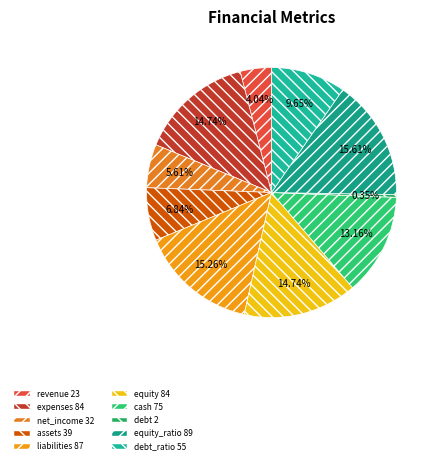

Count the number of slices in the pie.

10